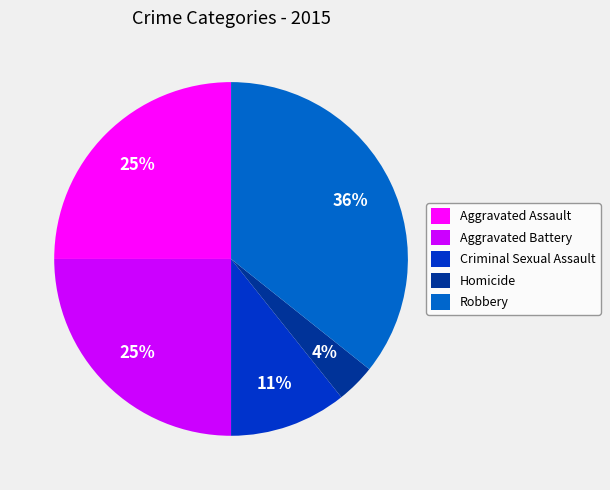

What is the ratio of the value at Aggravated Battery to the value at Robbery?

0.7